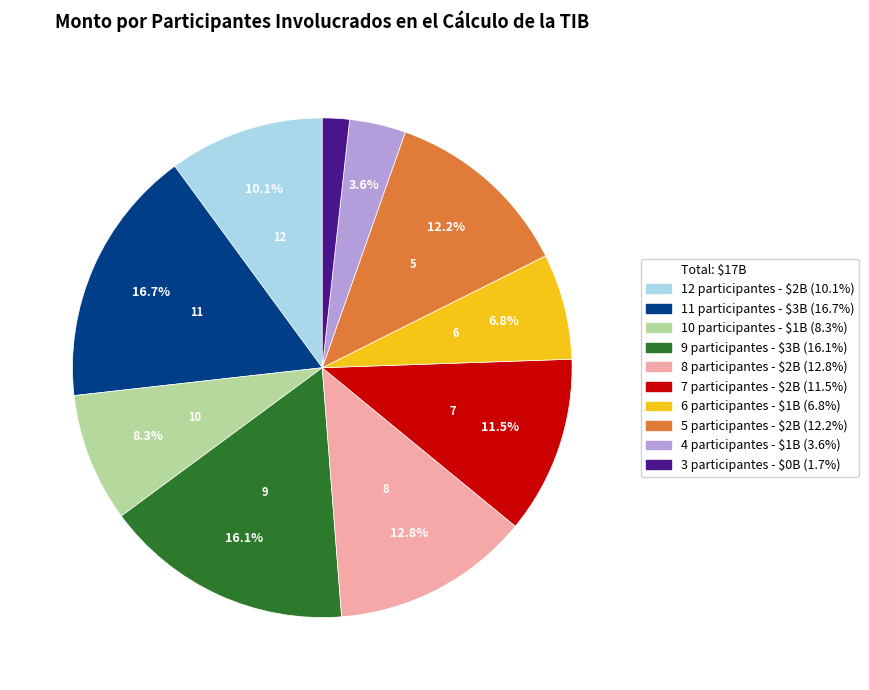

Does any single category account for the majority?

No